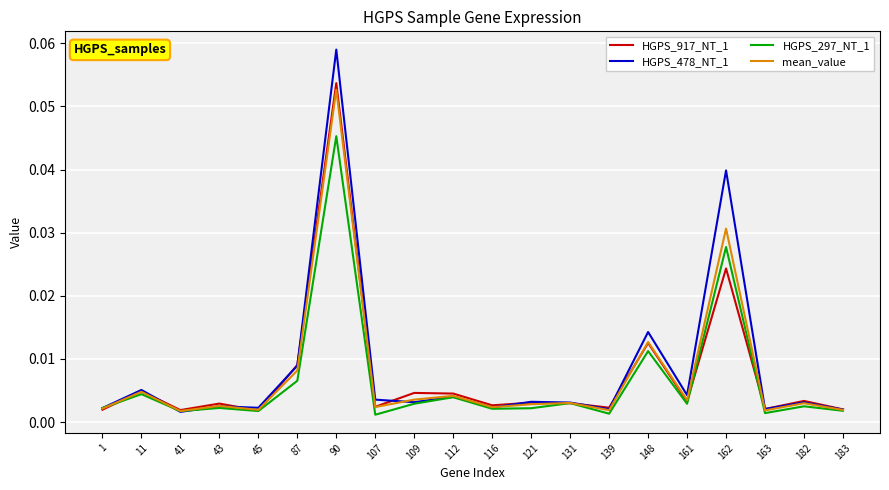

At which category is the sum across all series the highest?

90